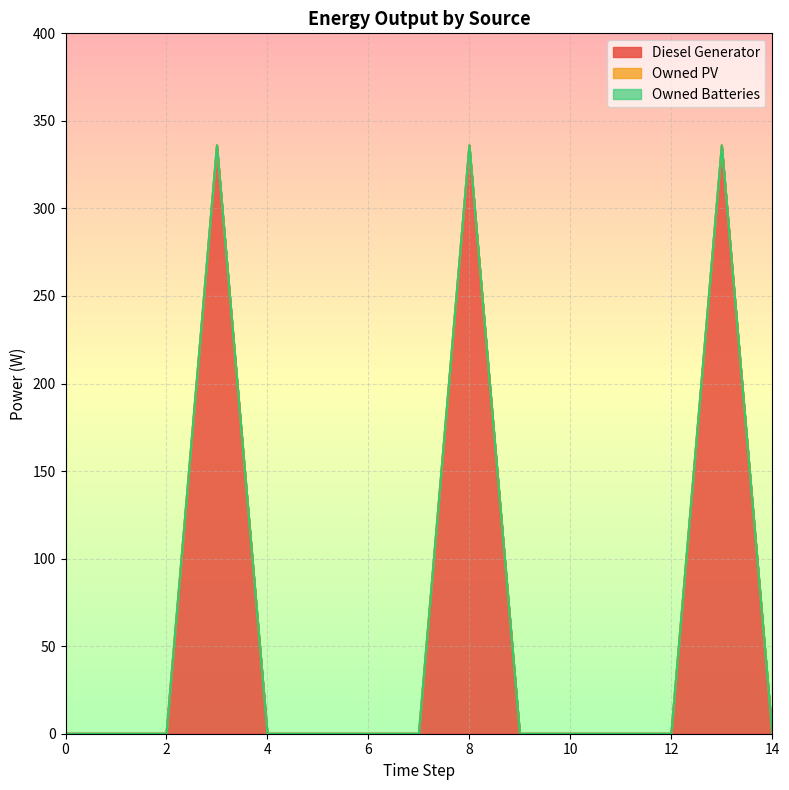

How many lines are shown in the chart?

3